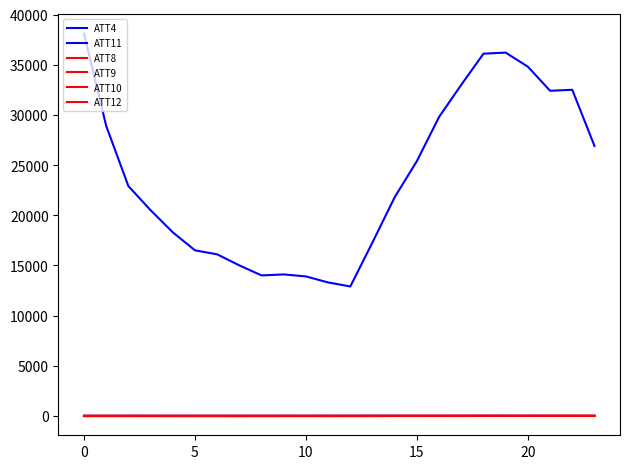

What is the highest value of the ATT11 series?

14.0